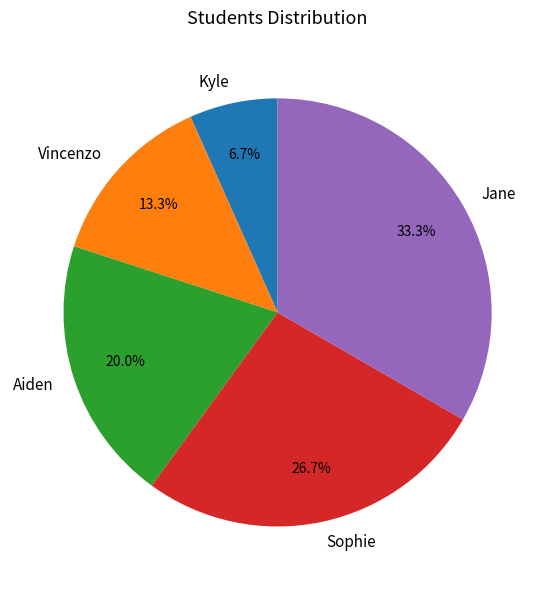

Which has a higher value, Kyle or Vincenzo?

Vincenzo